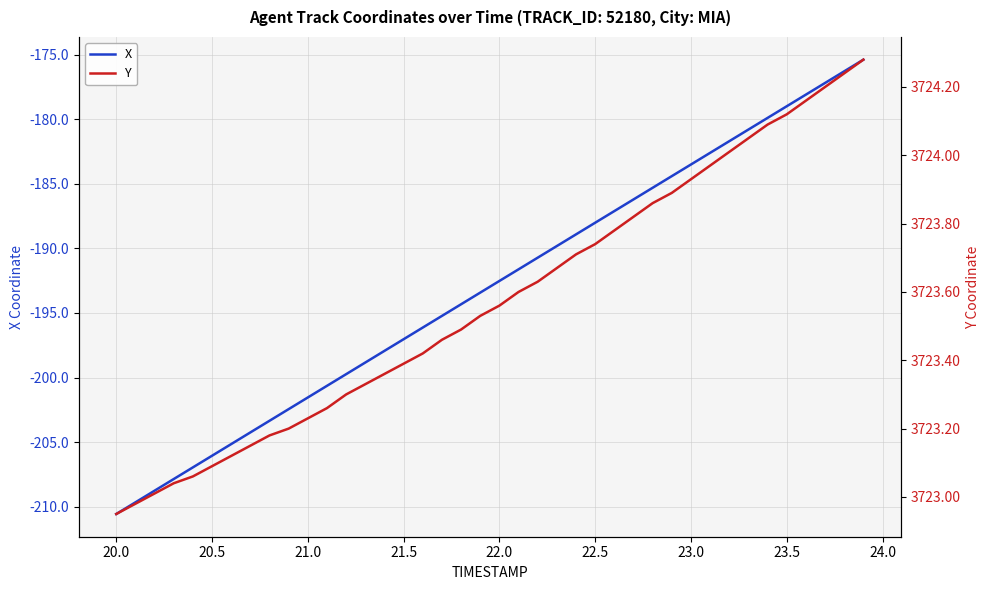

Is it true that X equals -183.5 at 23.0?

True